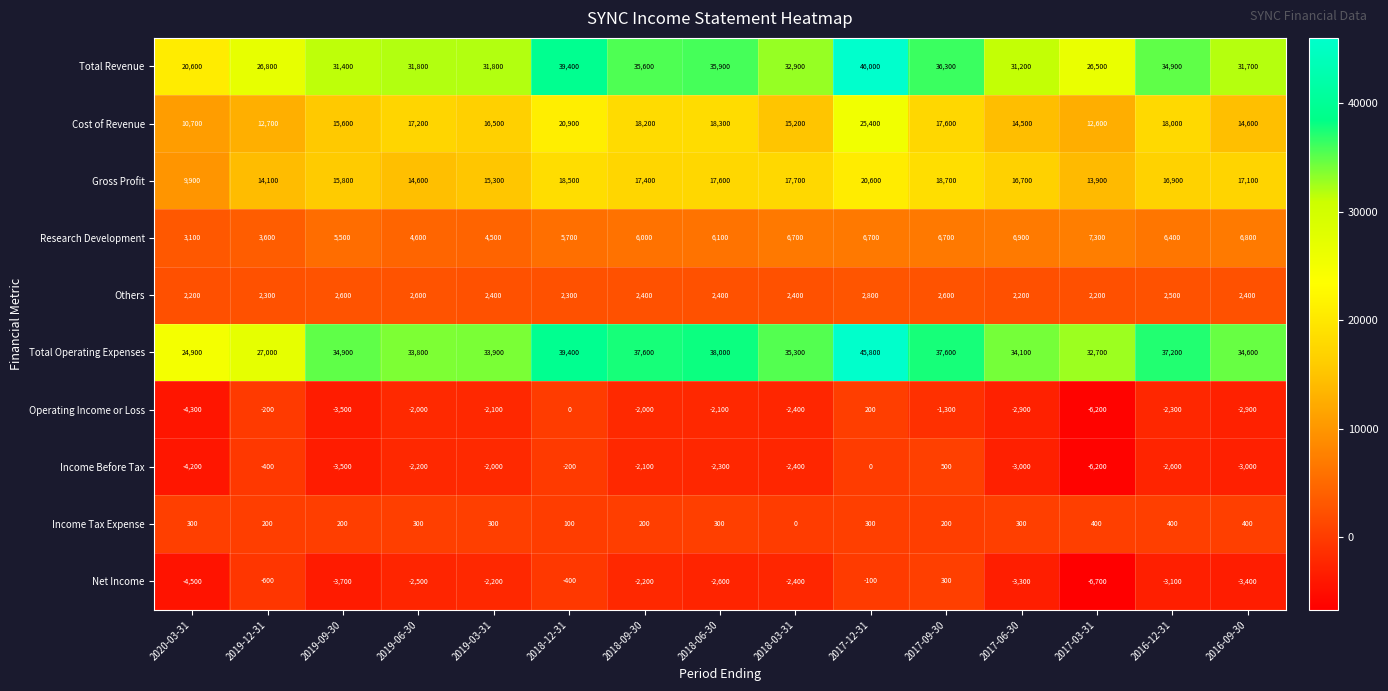

Rank the series at 2019-12-31 from highest to lowest value.

Total Operating Expenses, Total Revenue, Gross Profit, Cost of Revenue, Research Development, Others, Income Tax Expense, Operating Income or Loss, Income Before Tax, Net Income